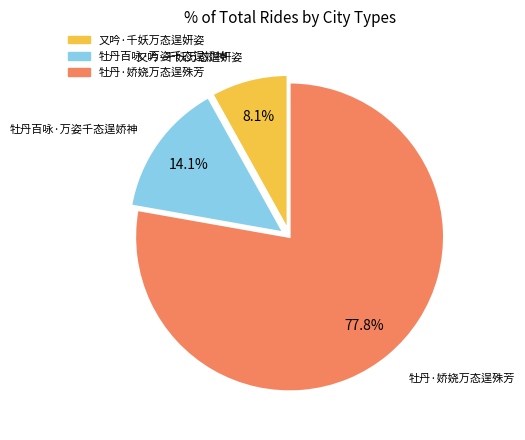

Count the number of slices in the pie.

3